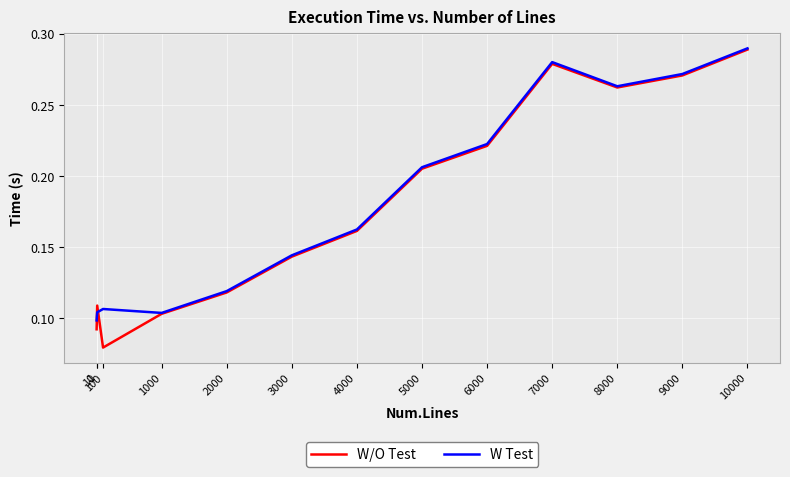

True or false: W Test has a value of 0.1 at 6000.

False